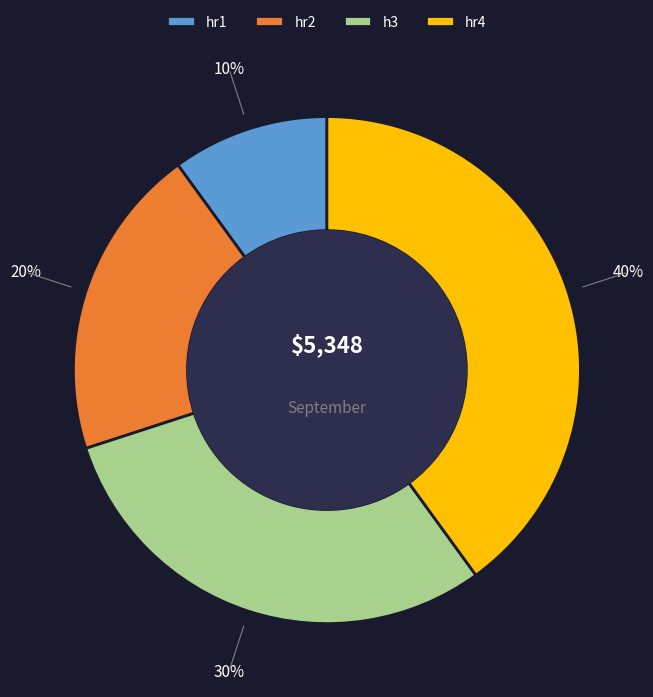

To the nearest percent, what is the difference between the largest and smallest slice percentages?

30%